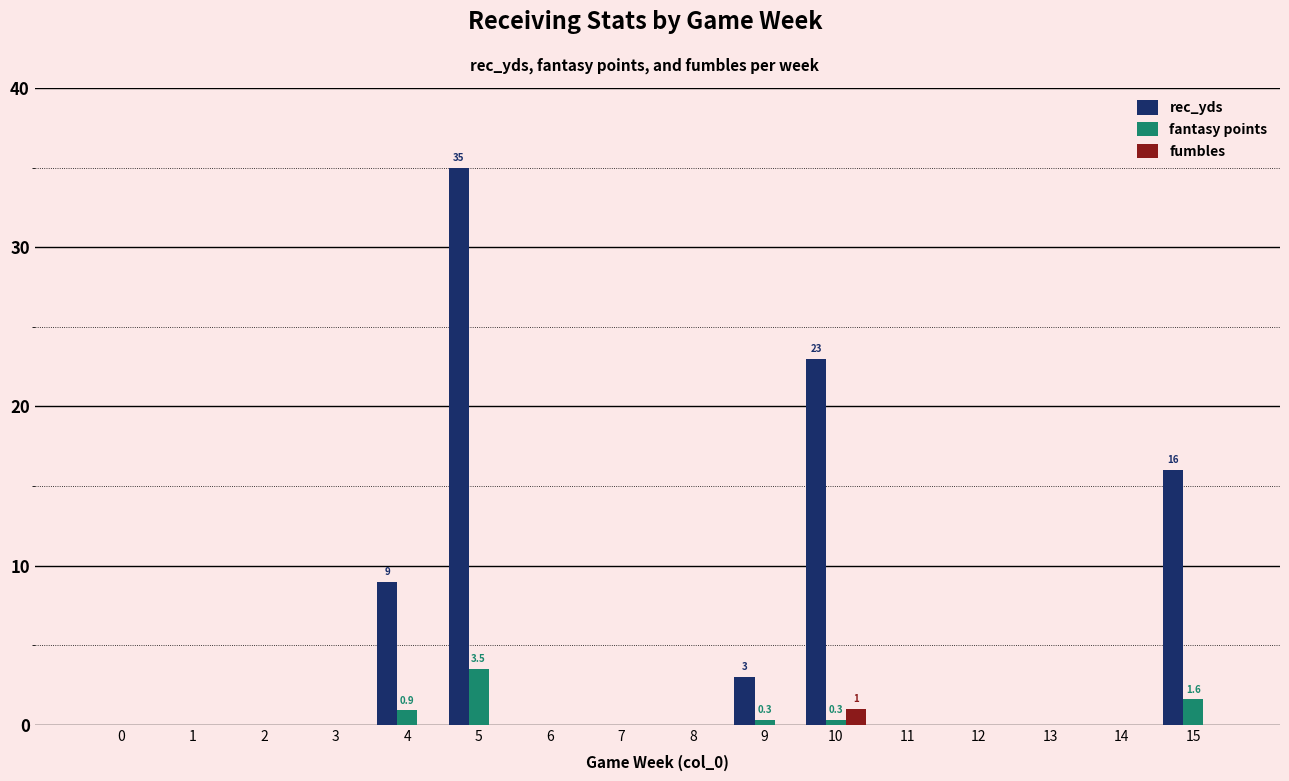

Are the bars grouped side by side (vs. stacked)?

Yes